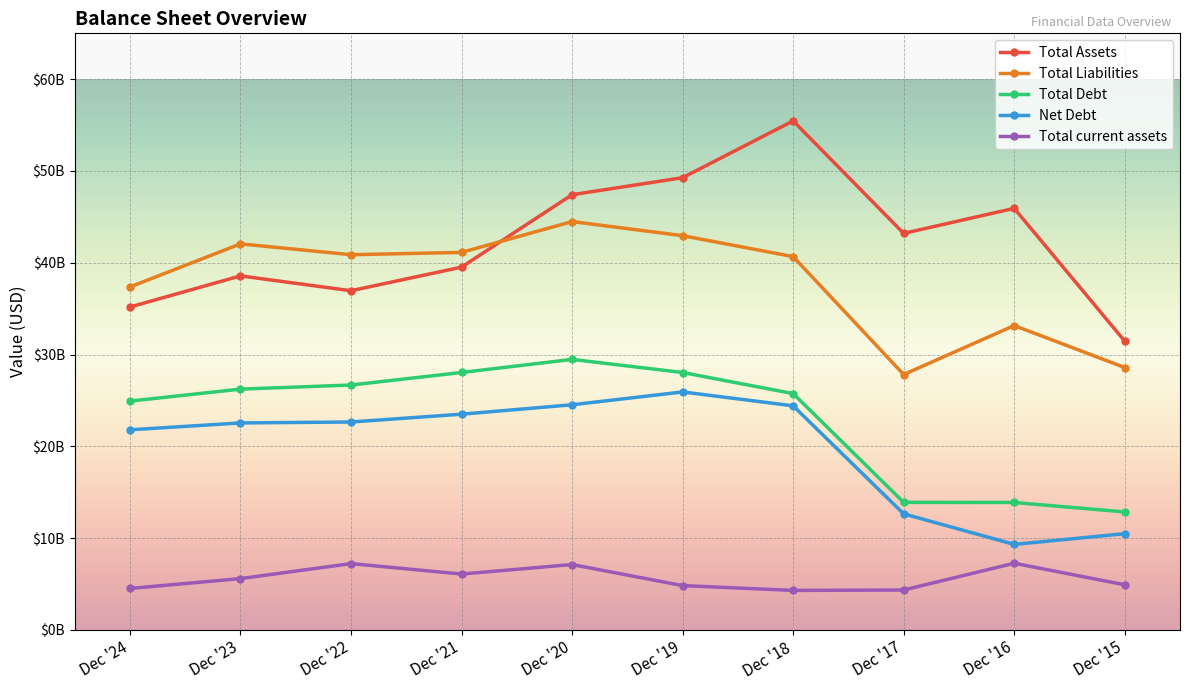

Is it true that Total current assets equals 5585000000 at Dec '23?

True